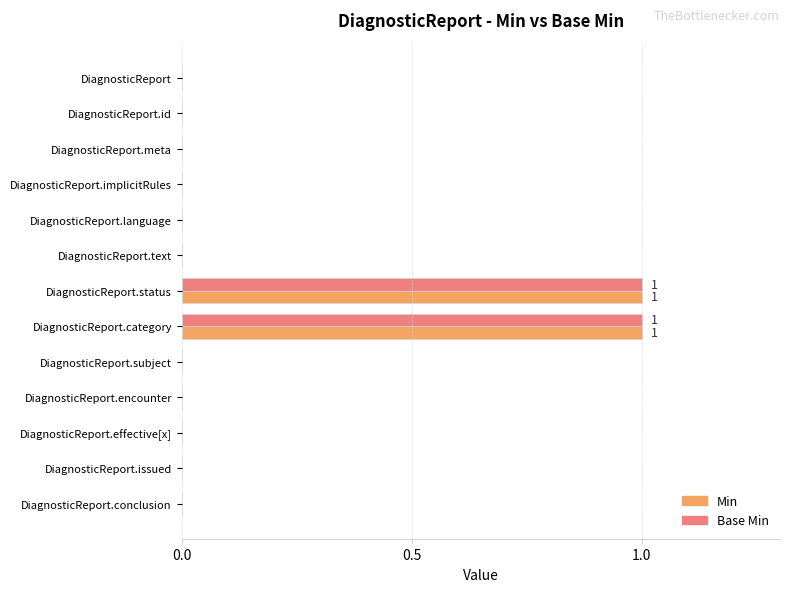

What is the maximum value shown in the chart?

1